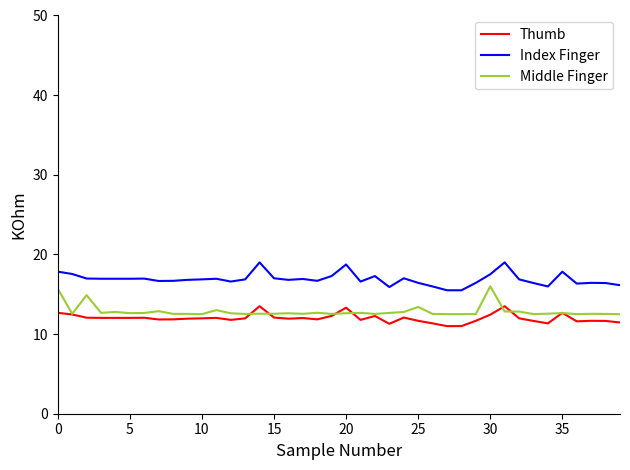

True or false: Index Finger has more than 2 points higher than both neighbors.

True